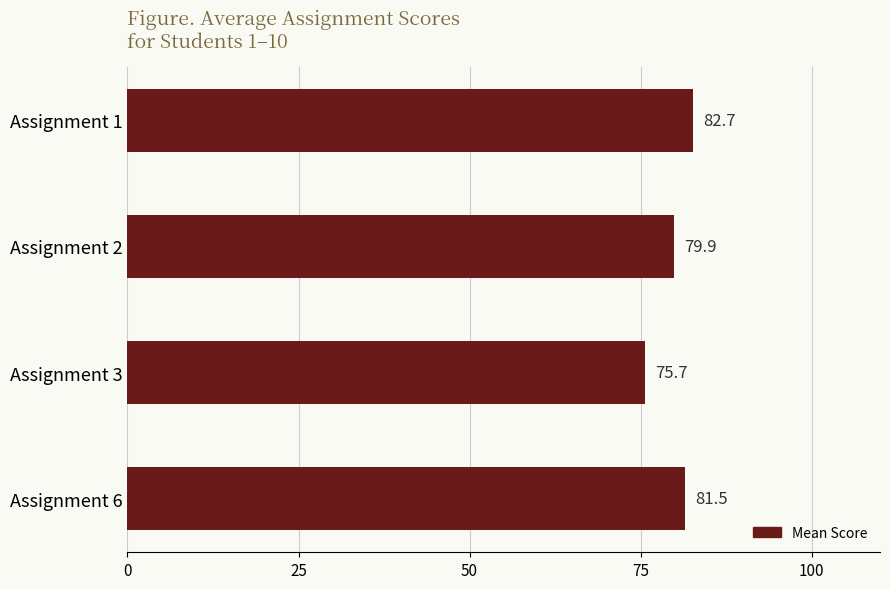

Reading bottom to top, list all the values displayed in this chart.

81.5	75.7	79.9	82.7